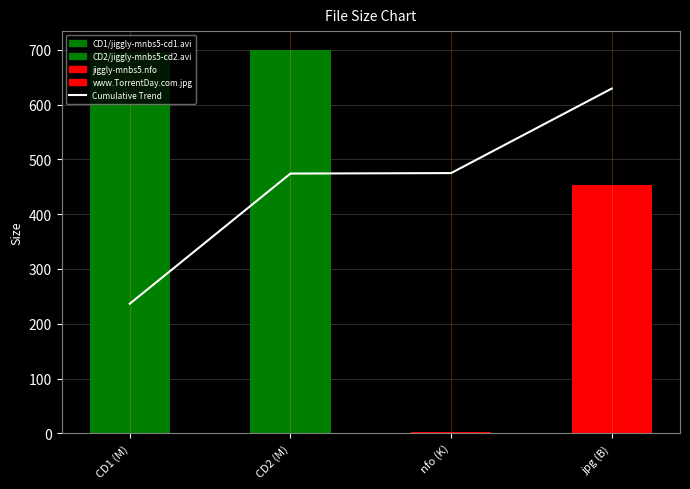

What is the difference between the maximum and second lowest values?

155.1